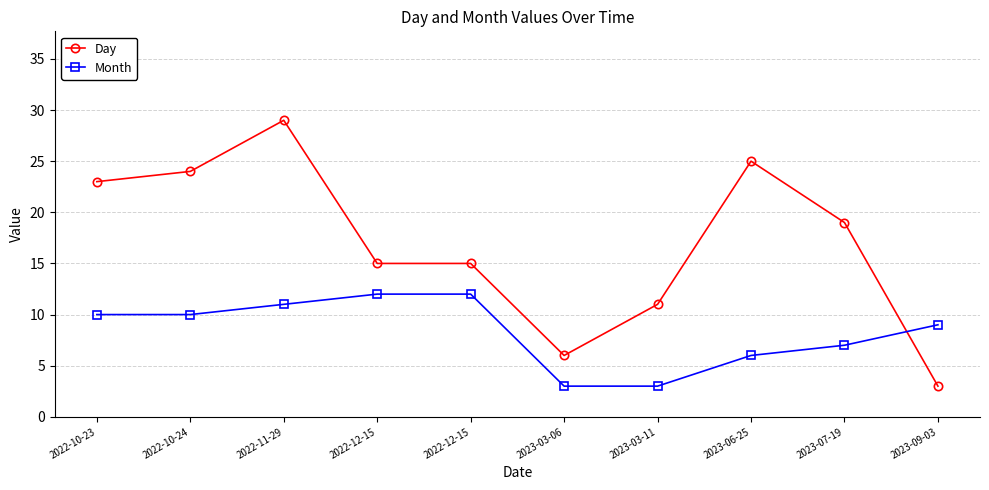

True or false: Day has more than 0 interior local peaks.

True